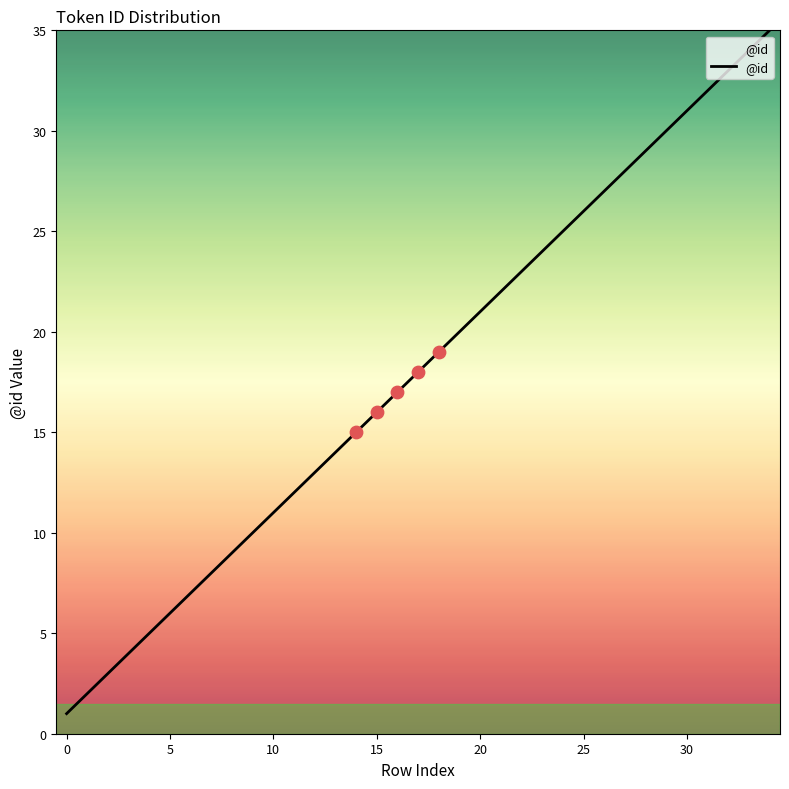

What is the difference between the maximum and minimum values?

34